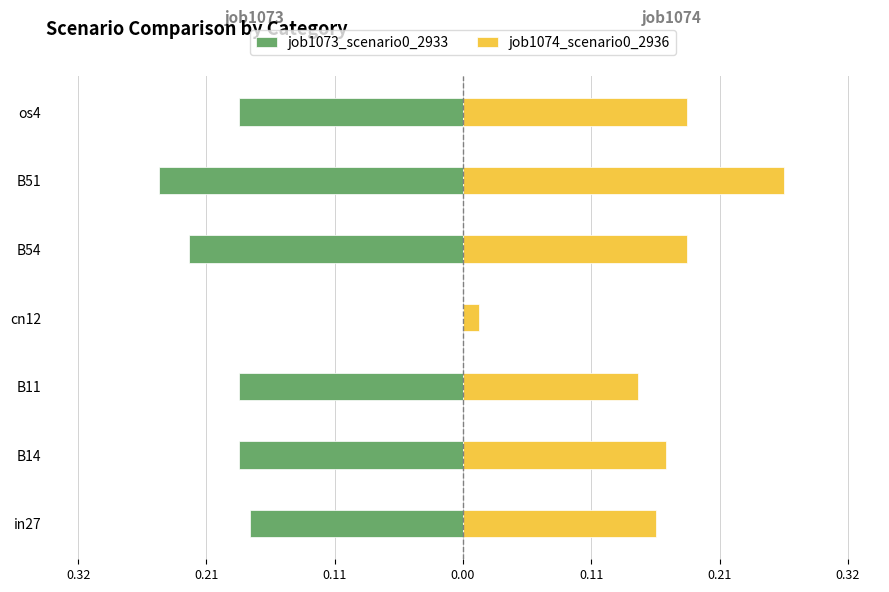

What are all the series names shown in the legend?

job1073_scenario0_2933, job1074_scenario0_2936